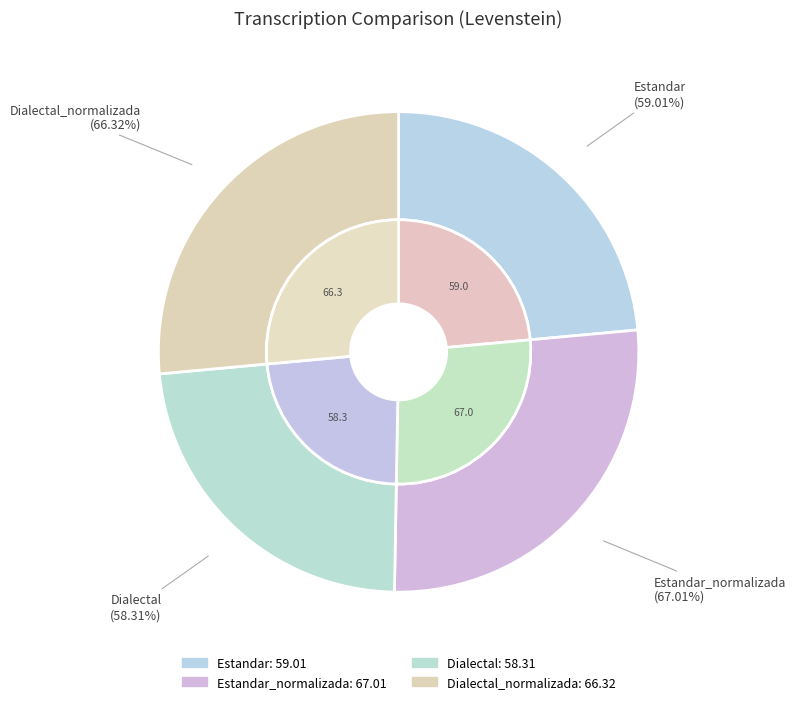

To the nearest percent, what percentage of the pie is Estandar_normalizada?

27%